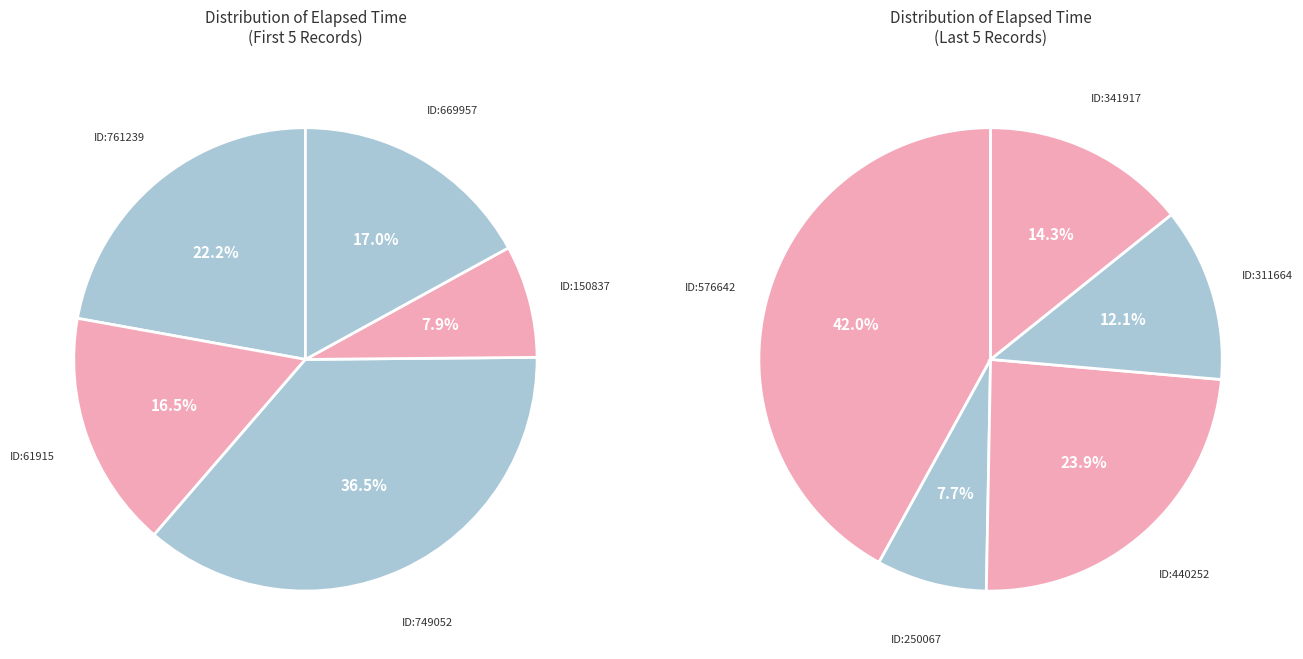

Does any single category account for the majority?

No